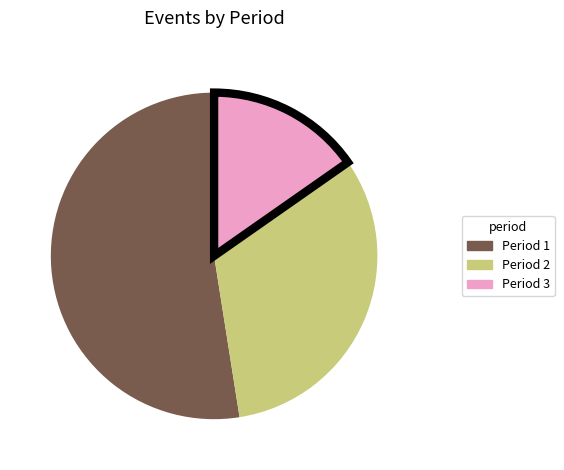

The Period 1 slice represents 58% of the pie. True or false?

False